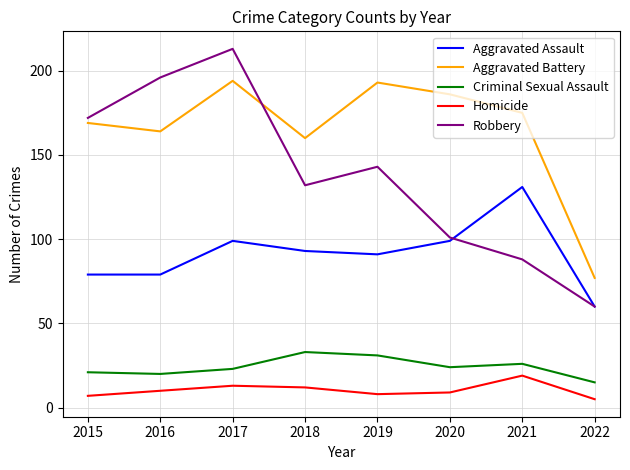

Reading left to right, what are all the values shown in this chart?

Aggravated Assault: 79	79	99	93	91	99	131	60
Aggravated Battery: 169	164	194	160	193	186	175	77
Criminal Sexual Assault: 21	20	23	33	31	24	26	15
Homicide: 7	10	13	12	8	9	19	5
Robbery: 172	196	213	132	143	101	88	60